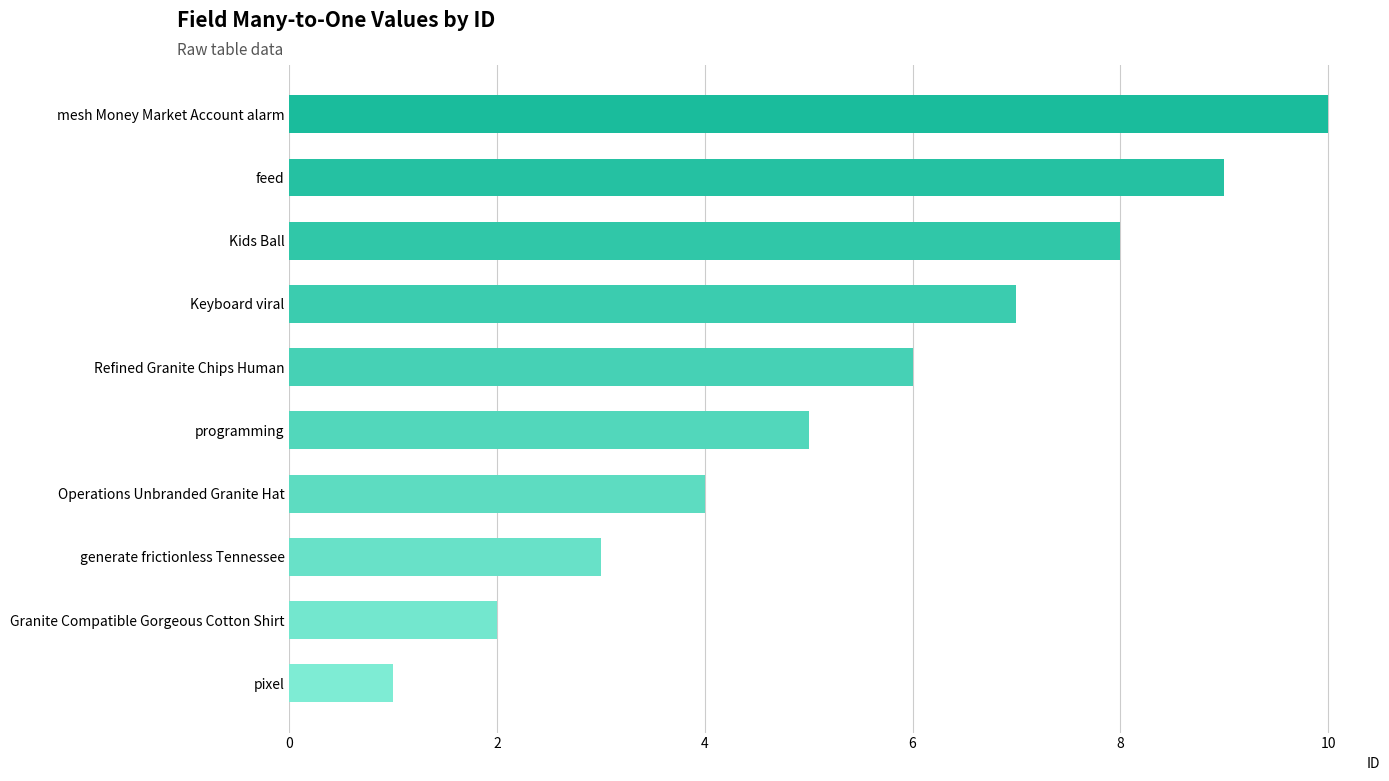

What is the average value?

6